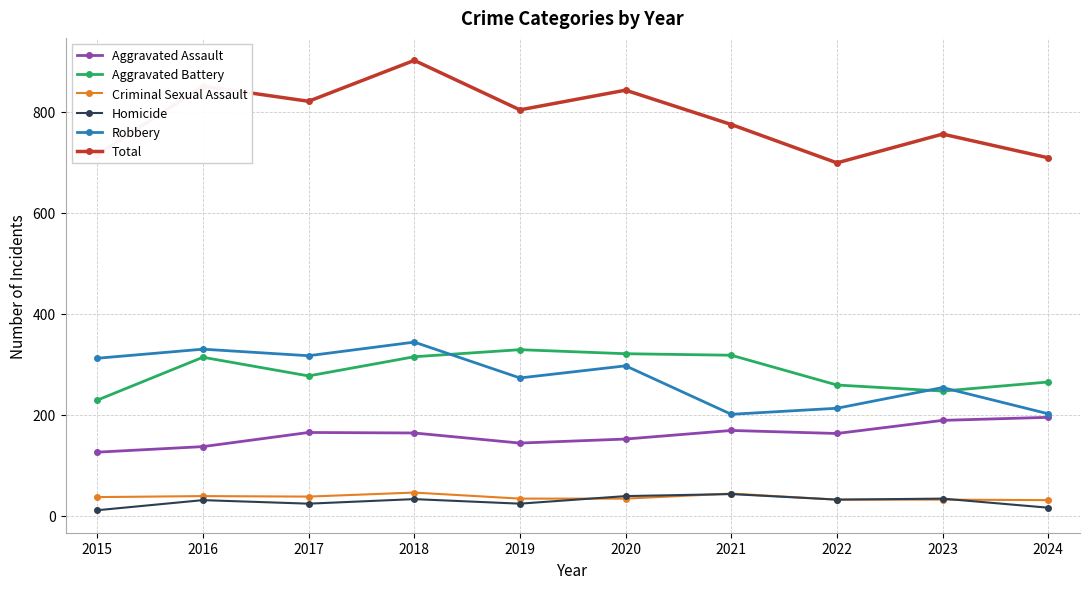

Read the Total value at 2015, to the nearest 5.

715